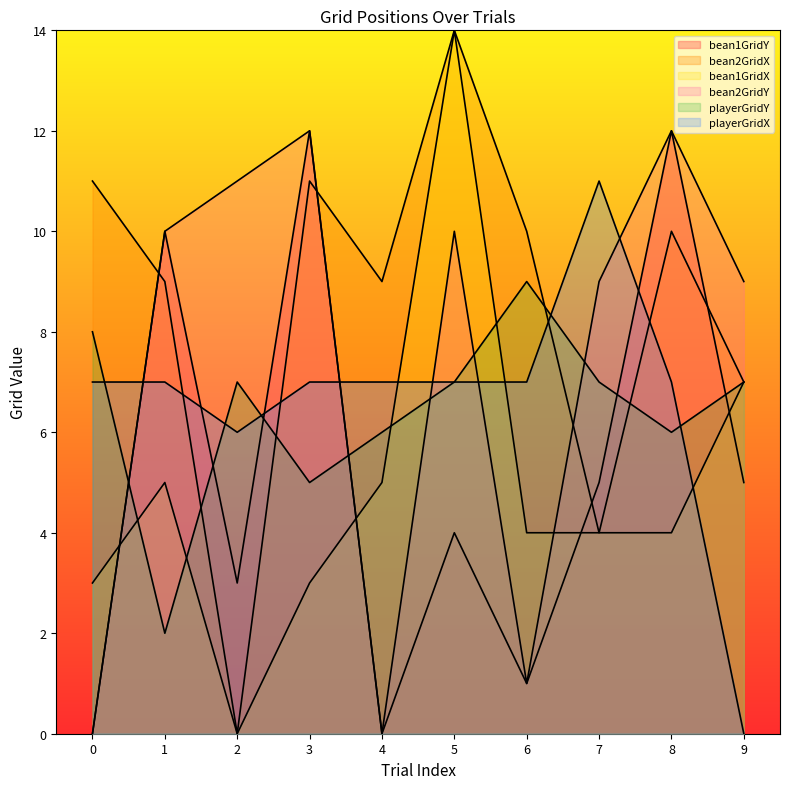

Which series has the widest spread of values?

bean2GridX